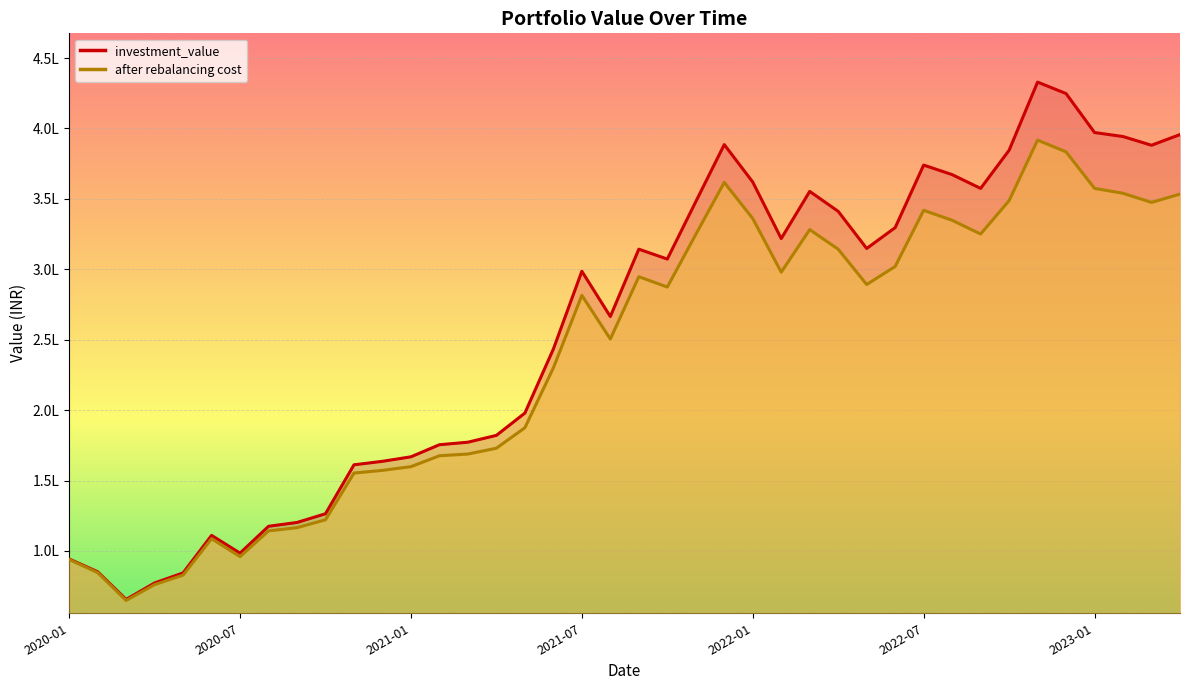

What is the lowest value of the after rebalancing cost series?

64815.4